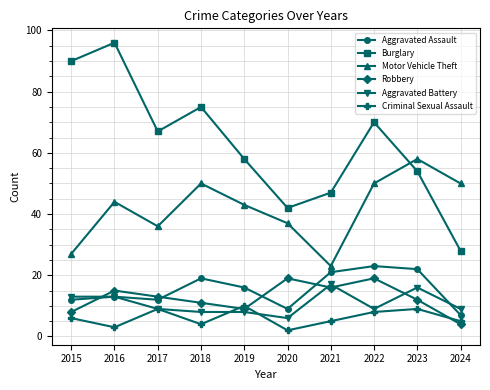

How many data points in Robbery are less than 13?

5